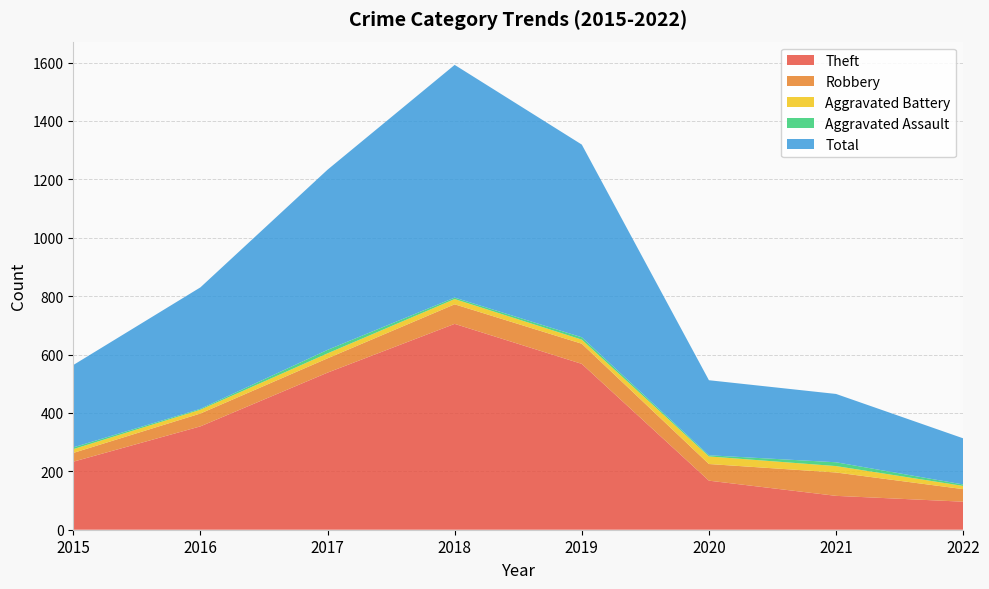

Reading left to right, extract all data points from this chart.

Theft: 233	354	538	705	568	168	116	96
Robbery: 30	44	49	67	69	57	80	43
Aggravated Battery: 13	13	17	18	14	26	22	11
Aggravated Assault: 6	3	12	5	8	4	13	5
Total: 282	416	617	797	660	257	234	158